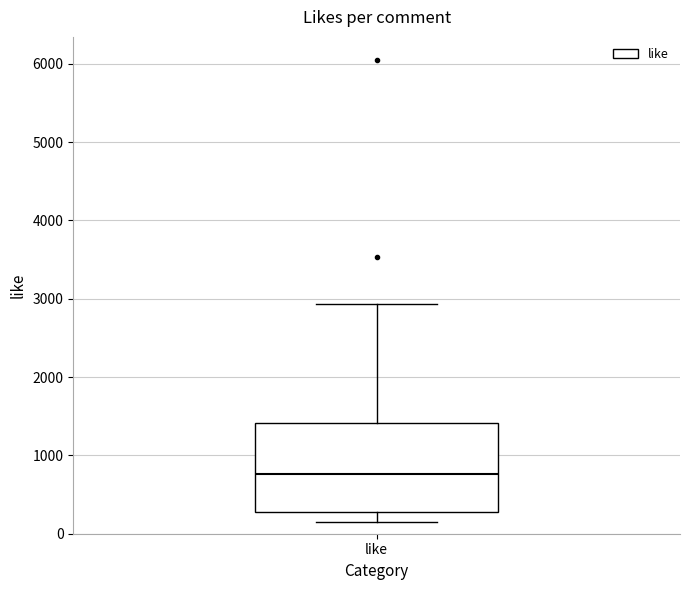

Transcribe this box plot: give where the median line is, the range the box spans, and where the two whiskers end, as read against the y-axis. The values are not printed on the chart, so give them approximately, as read against the axis.

median 800, box 300 to 1400, whiskers 100 to 2900